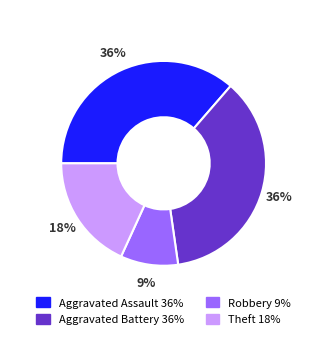

Combined, do Aggravated Battery 36% and Robbery 9% account for over 50%?

No